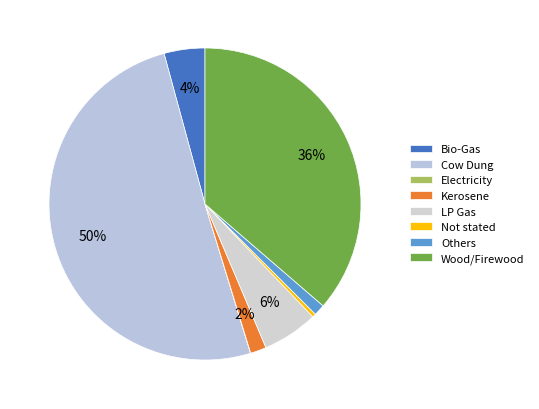

To the nearest percent, what percentage of the pie is Bio-Gas?

4%